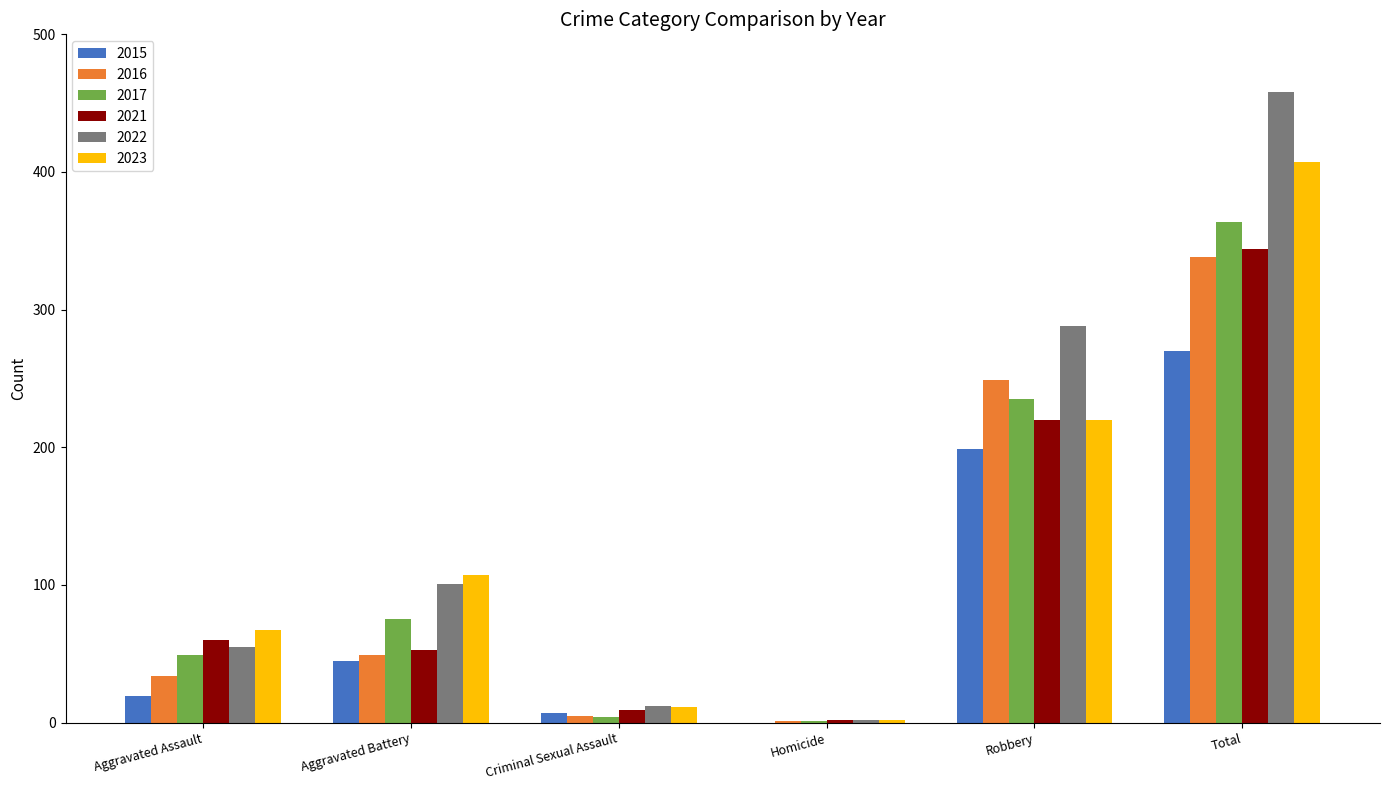

Reading right to left, extract all data points from this chart.

2015: 270	199	0	7	45	19
2016: 338	249	1	5	49	34
2017: 364	235	1	4	75	49
2021: 344	220	2	9	53	60
2022: 458	288	2	12	101	55
2023: 407	220	2	11	107	67